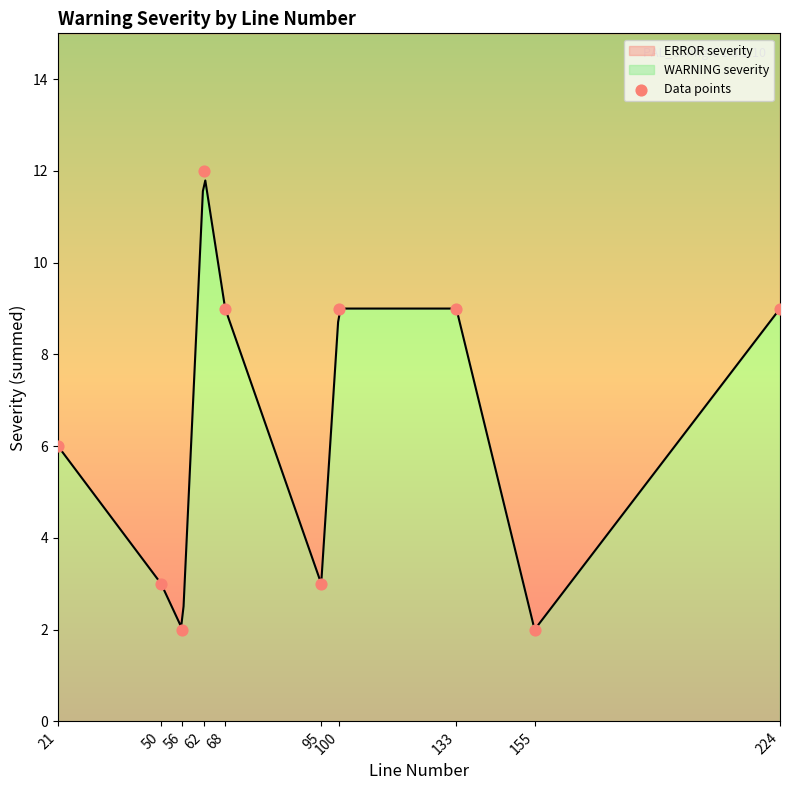

What is the change in value from 50 to 68?

+6